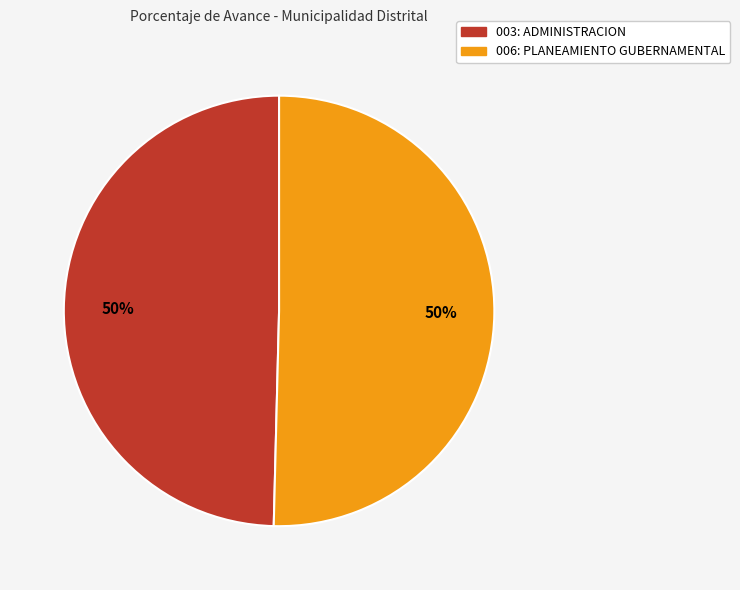

Is it true that 006: PLANEAMIENTO GUBERNAMENTAL is 41% of the pie?

False